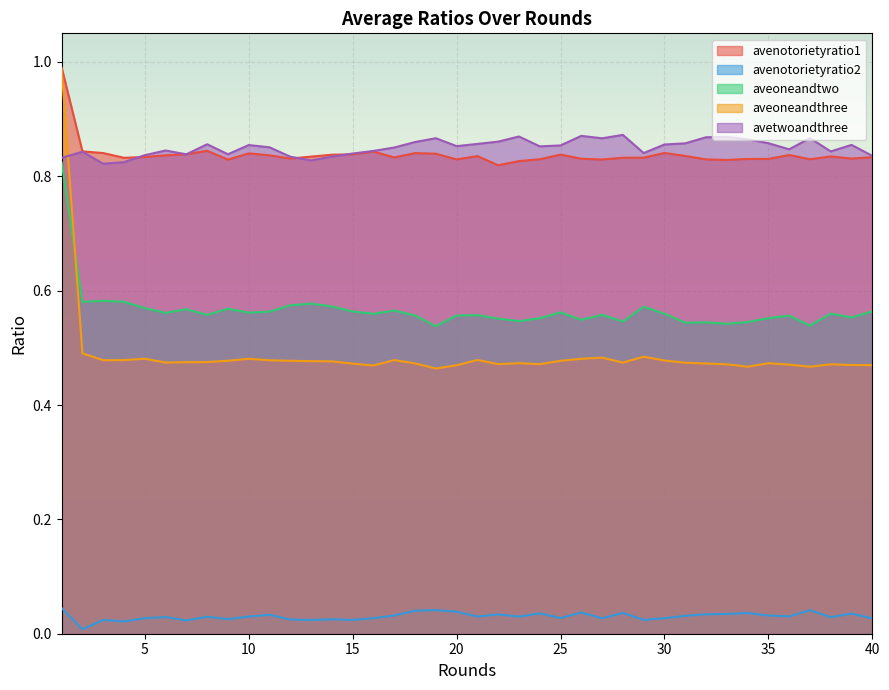

List the series in order of their peak value, lowest first.

avenotorietyratio2, aveoneandtwo, avetwoandthree, aveoneandthree, avenotorietyratio1